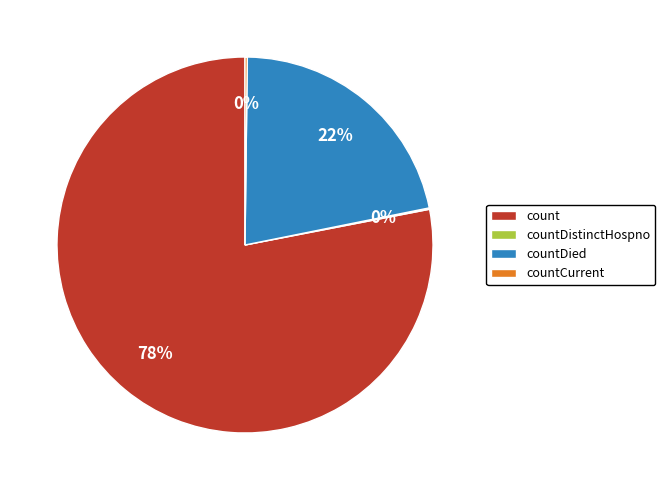

What is the largest slice in the pie chart?

count